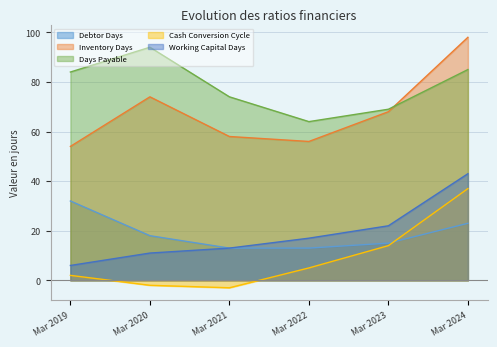

True or false: Cash Conversion Cycle and Working Capital Days cross at least once.

False